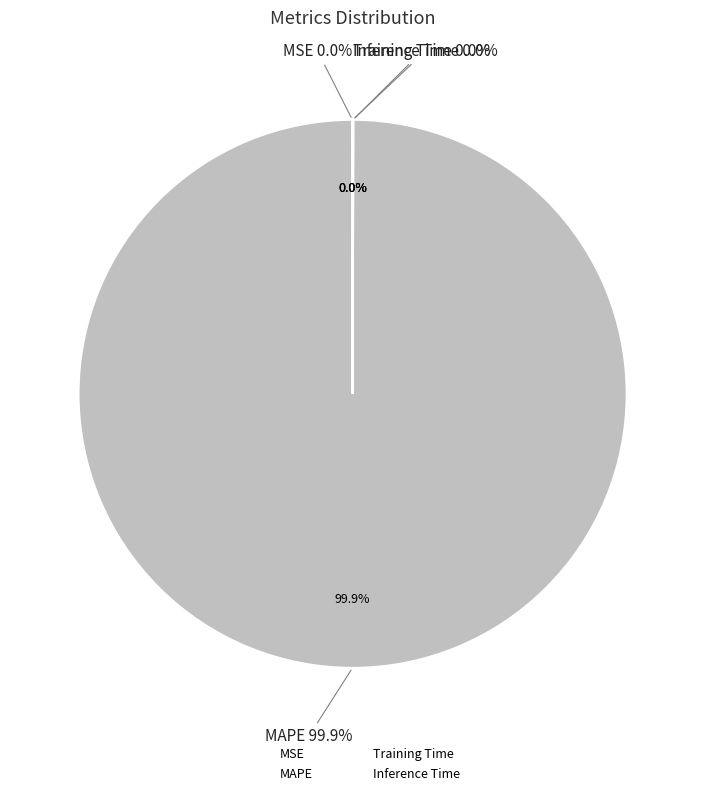

Which category accounts for the majority?

MAPE